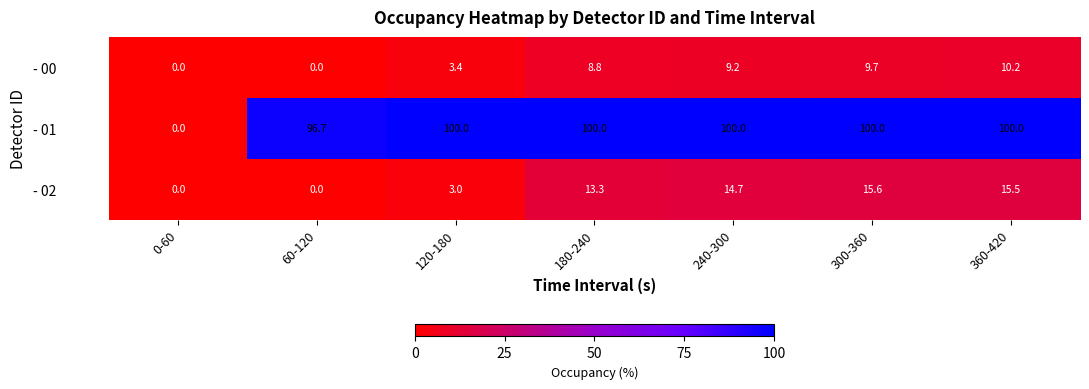

How many data points in - 02 are above 13?

4